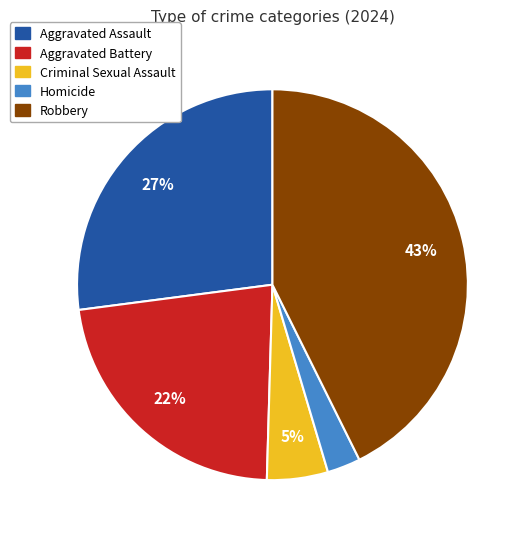

Do Aggravated Assault and Criminal Sexual Assault together represent more than half of the pie?

No